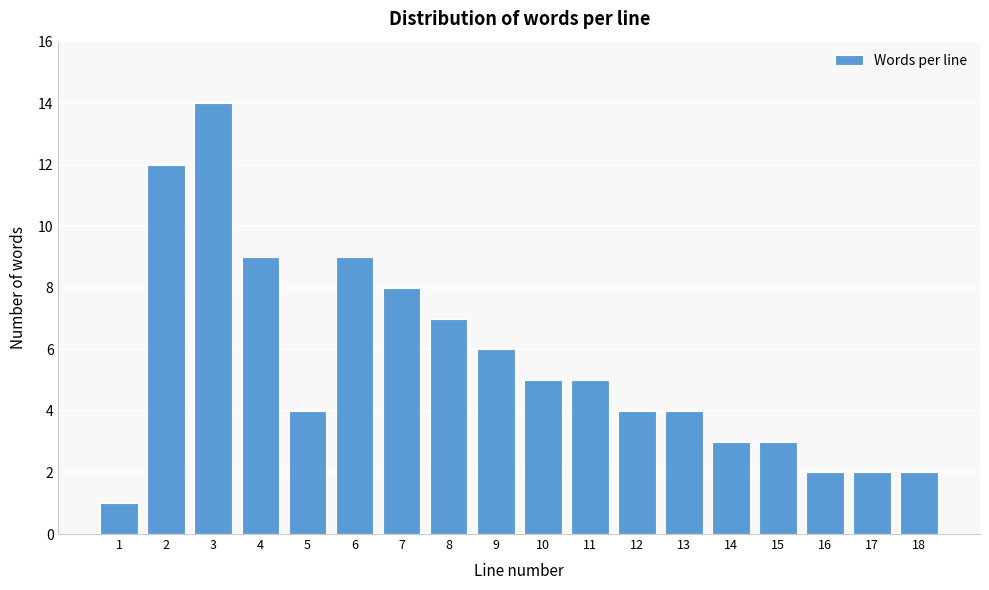

Reading left to right, transcribe all the data shown in this chart.

1=1	2=12	3=14	4=9	5=4	6=9	7=8	8=7	9=6	10=5	11=5	12=4	13=4	14=3	15=3	16=2	17=2	18=2